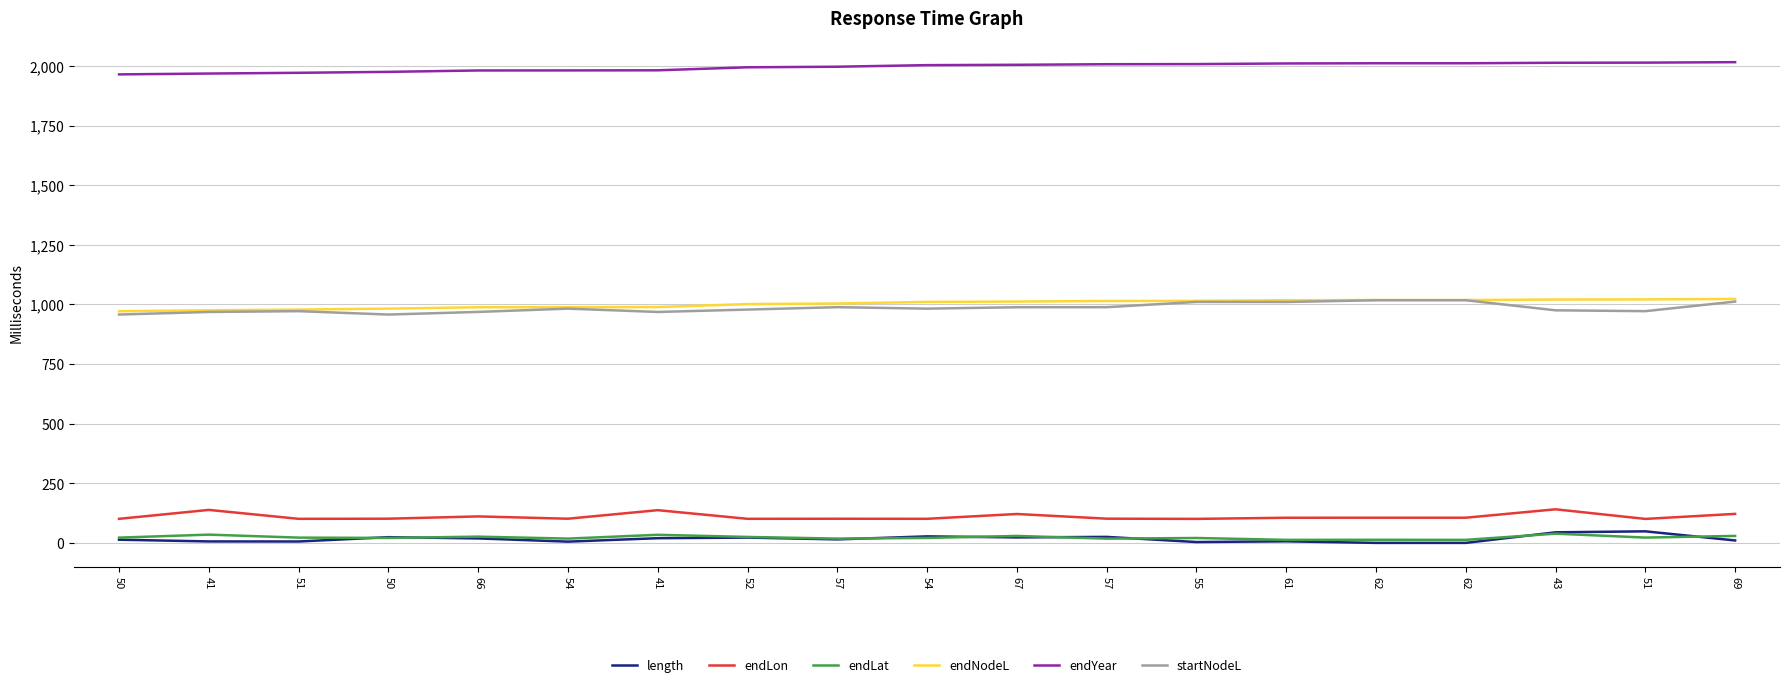

Does the chart display data point markers on the line(s)?

No